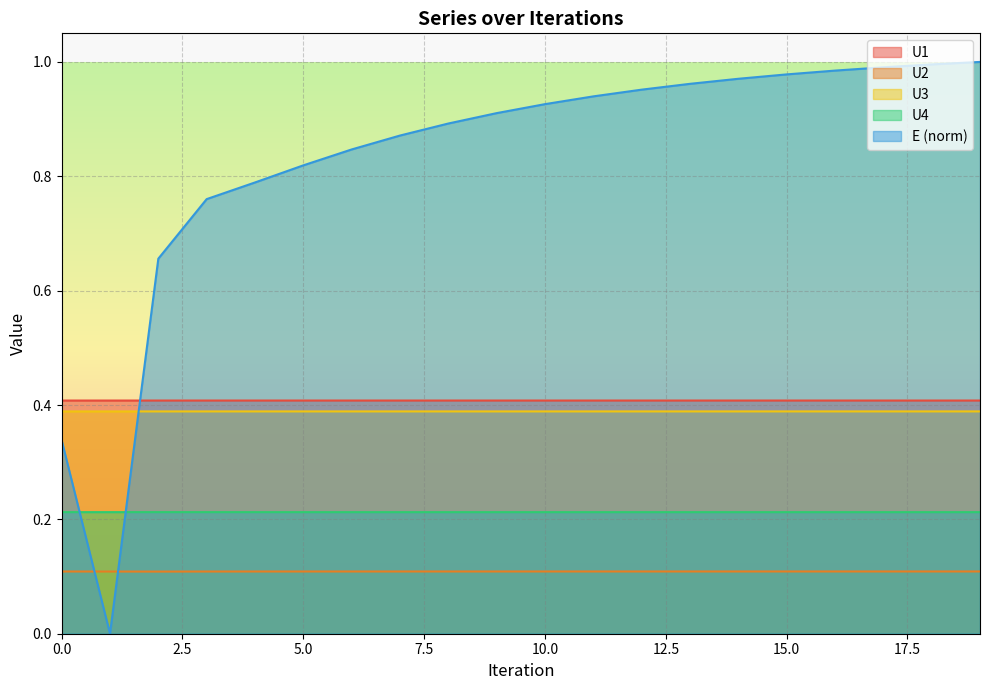

Is it true that E equals 1.7 at 11?

False